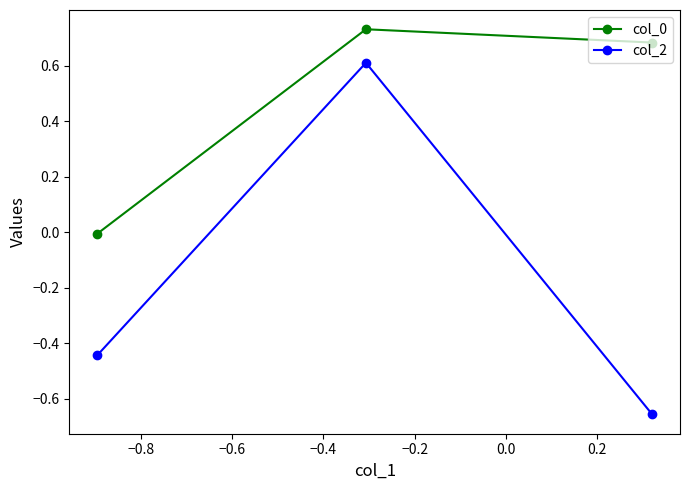

What is the sum of all col_0 values?

1.4